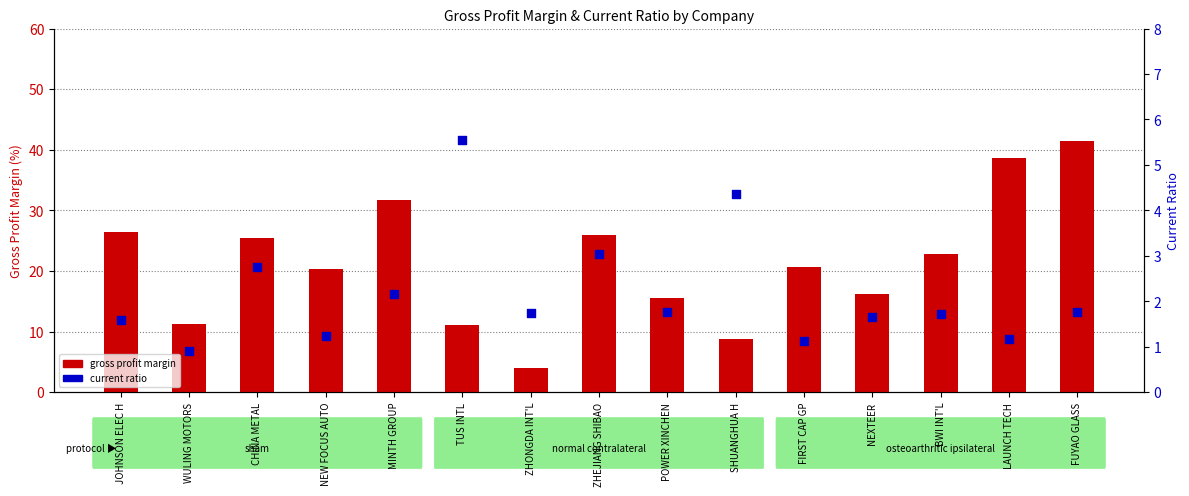

Which series reaches the minimum Y coordinate?

Current Ratio